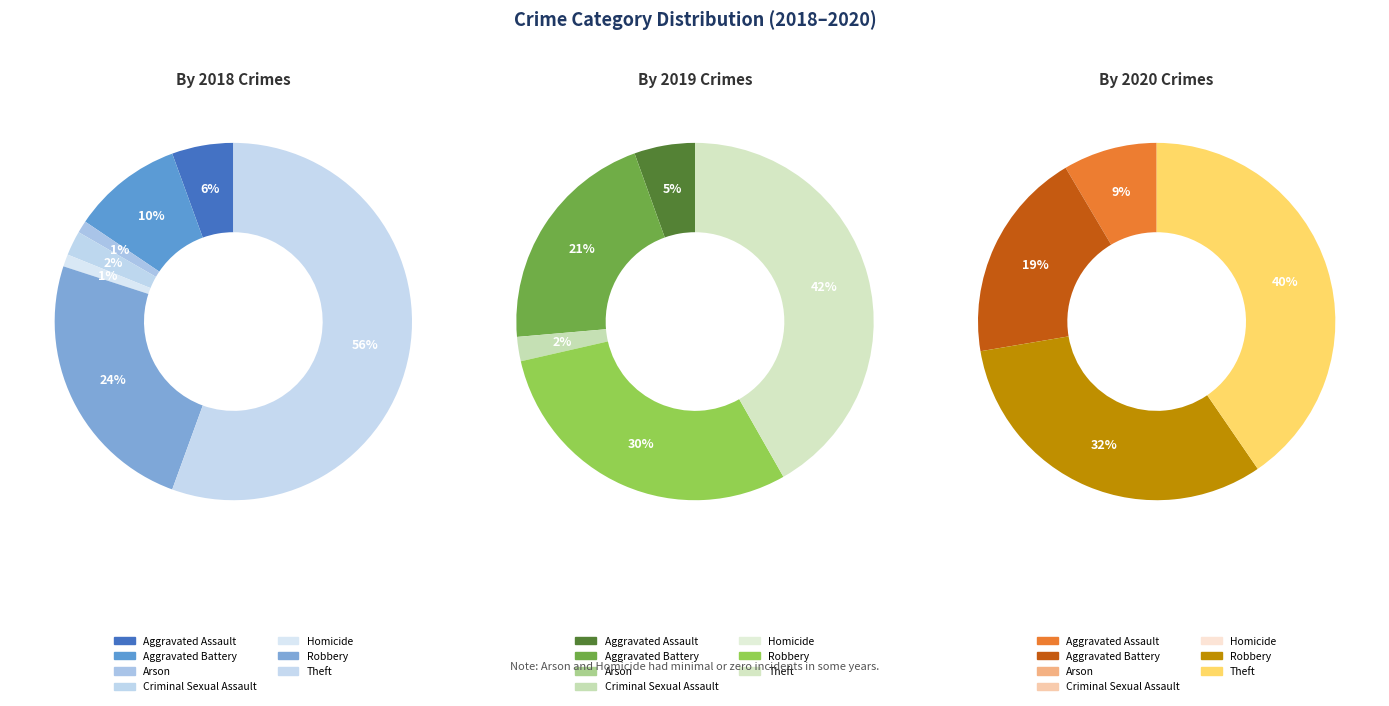

Rank the categories by value from highest to lowest.

Theft, Robbery, Aggravated Battery, Aggravated Assault, Criminal Sexual Assault, Arson, Homicide